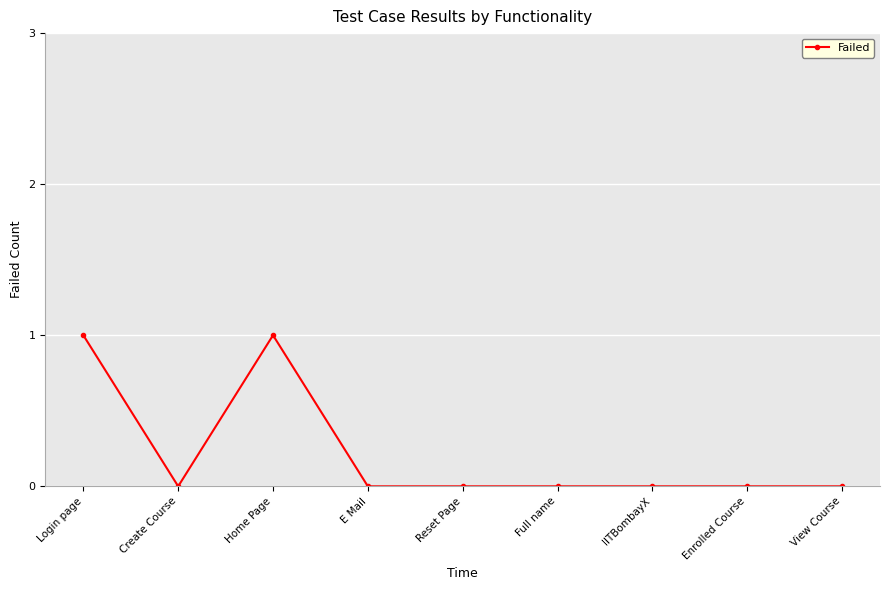

Where is the first local maximum?

Home Page